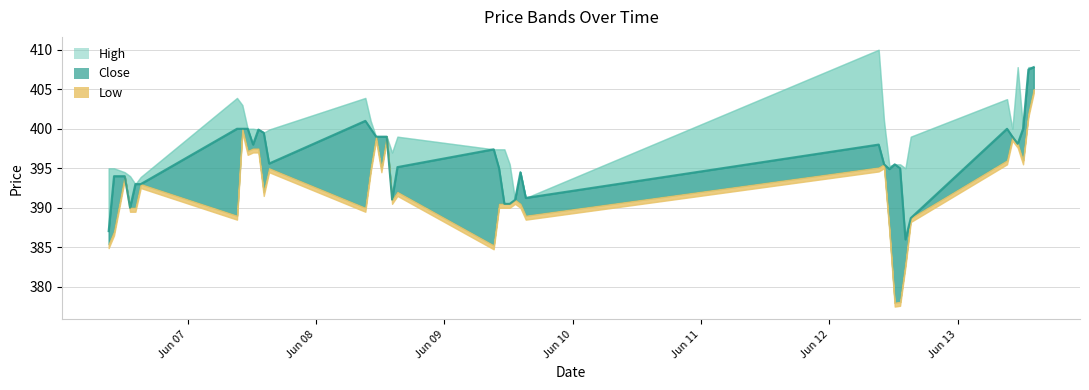

What is the label of the 19th point from the left?

2023-06-08 14:15